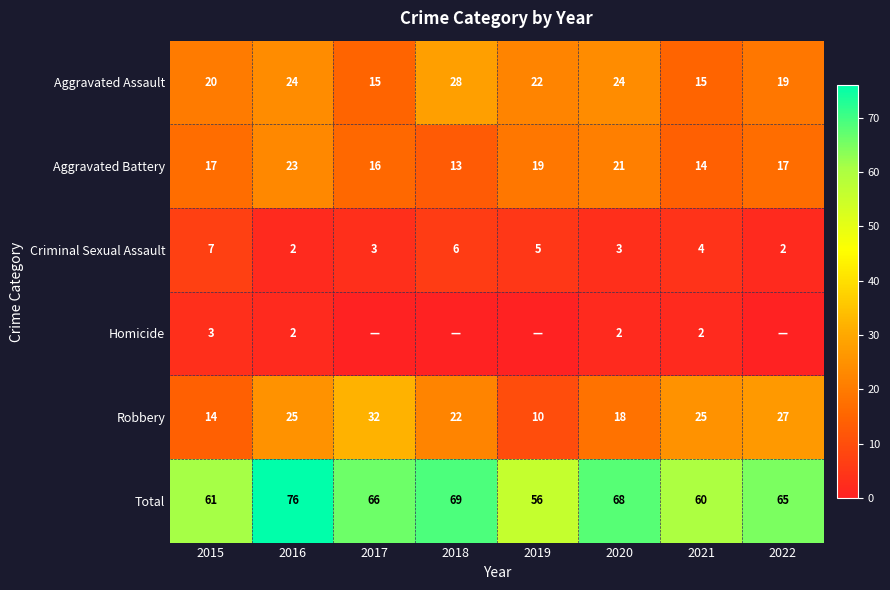

What is the difference between the Total values at 2021 and 2015?

1